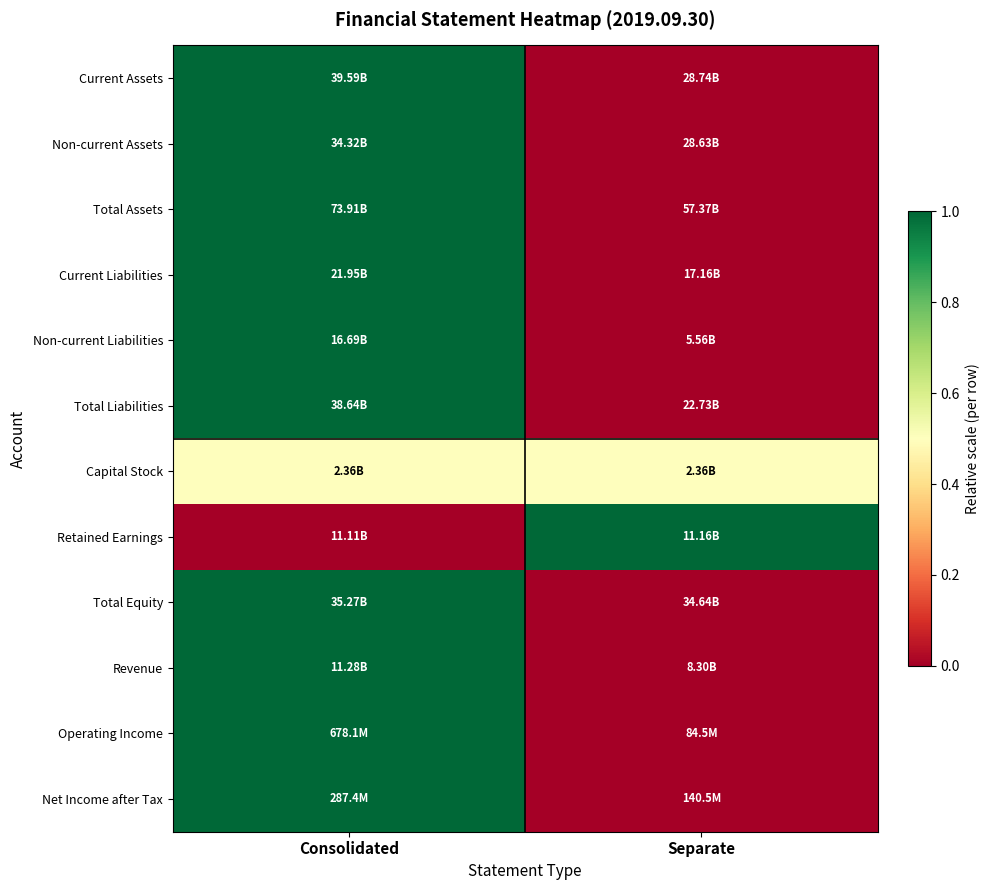

At how many categories does at least one series exceed 0?

2